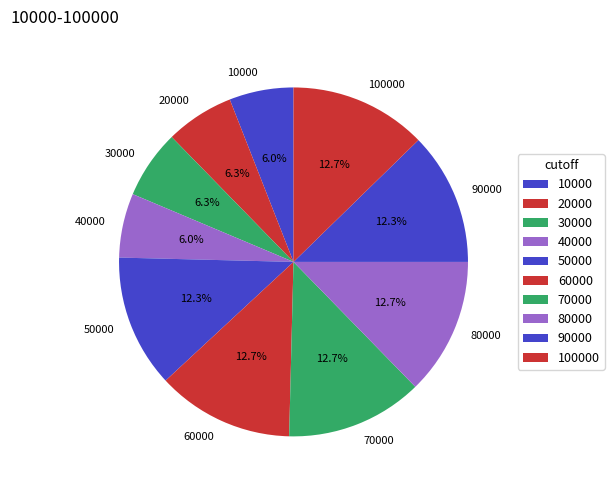

What is the ratio of the value at 30000 to the value at 100000?

0.5